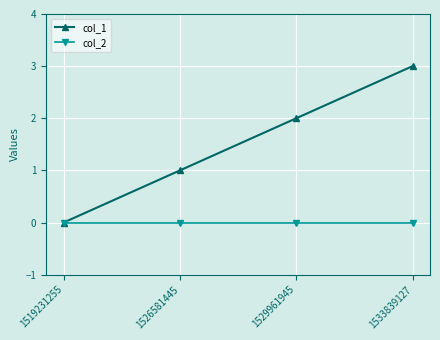

Which series has the largest total across all categories?

col_1